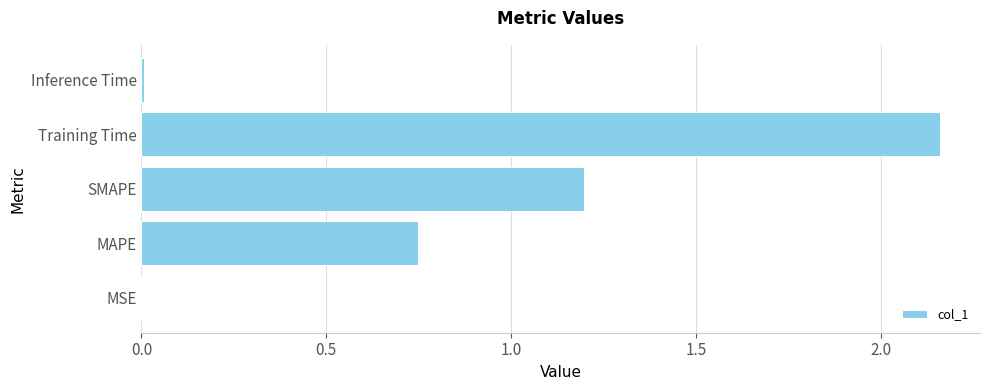

The chart shows a value of 2.0 at SMAPE. True or false?

False